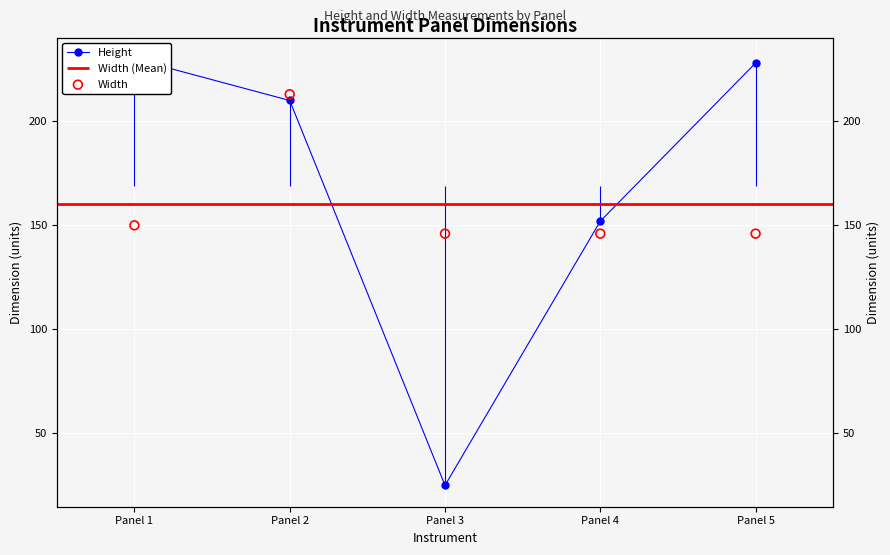

Which series has the largest Y range (max minus min)?

Height